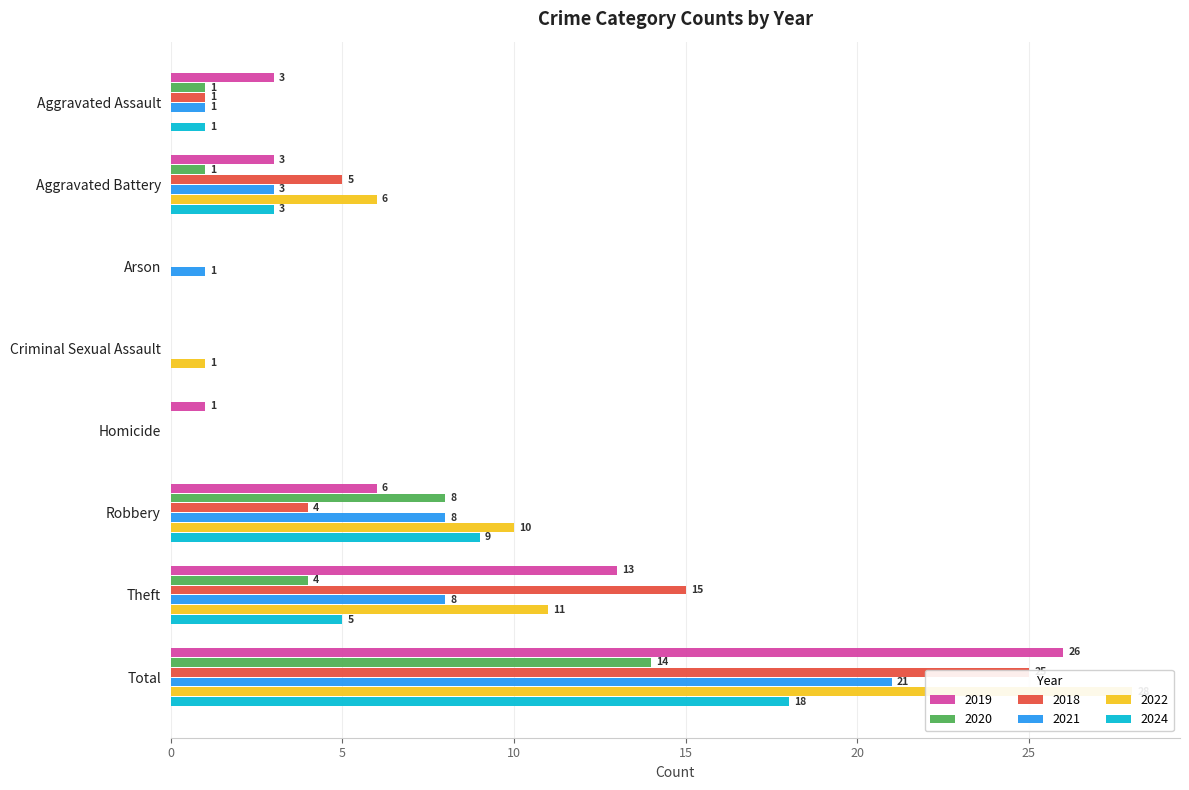

The 2019 series shows 8 at Theft. True or false?

False